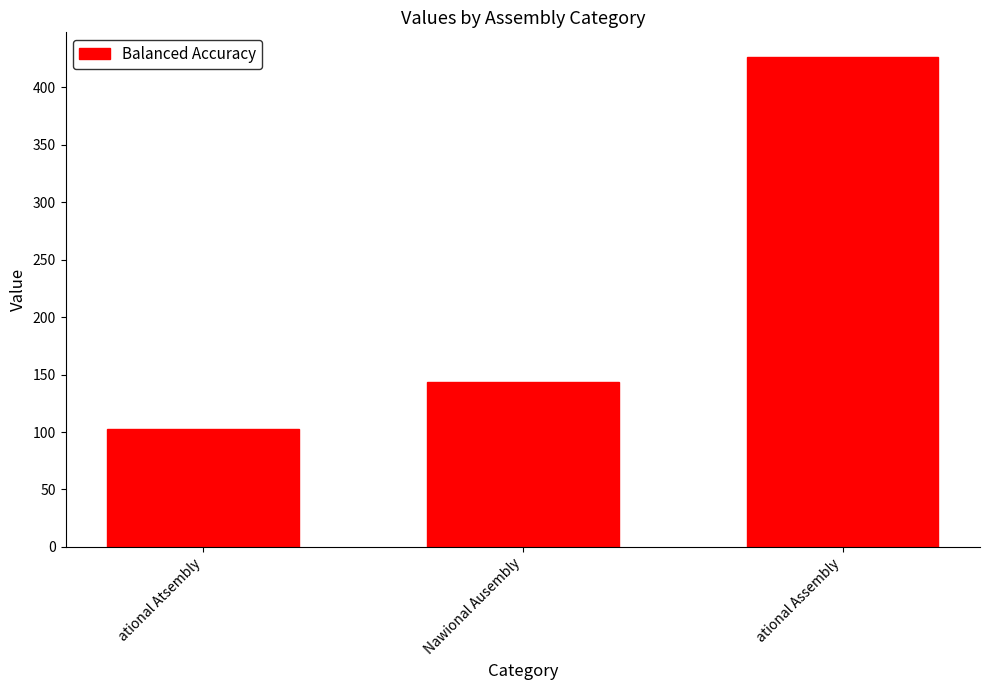

What position from the right is ational Assembly?

1